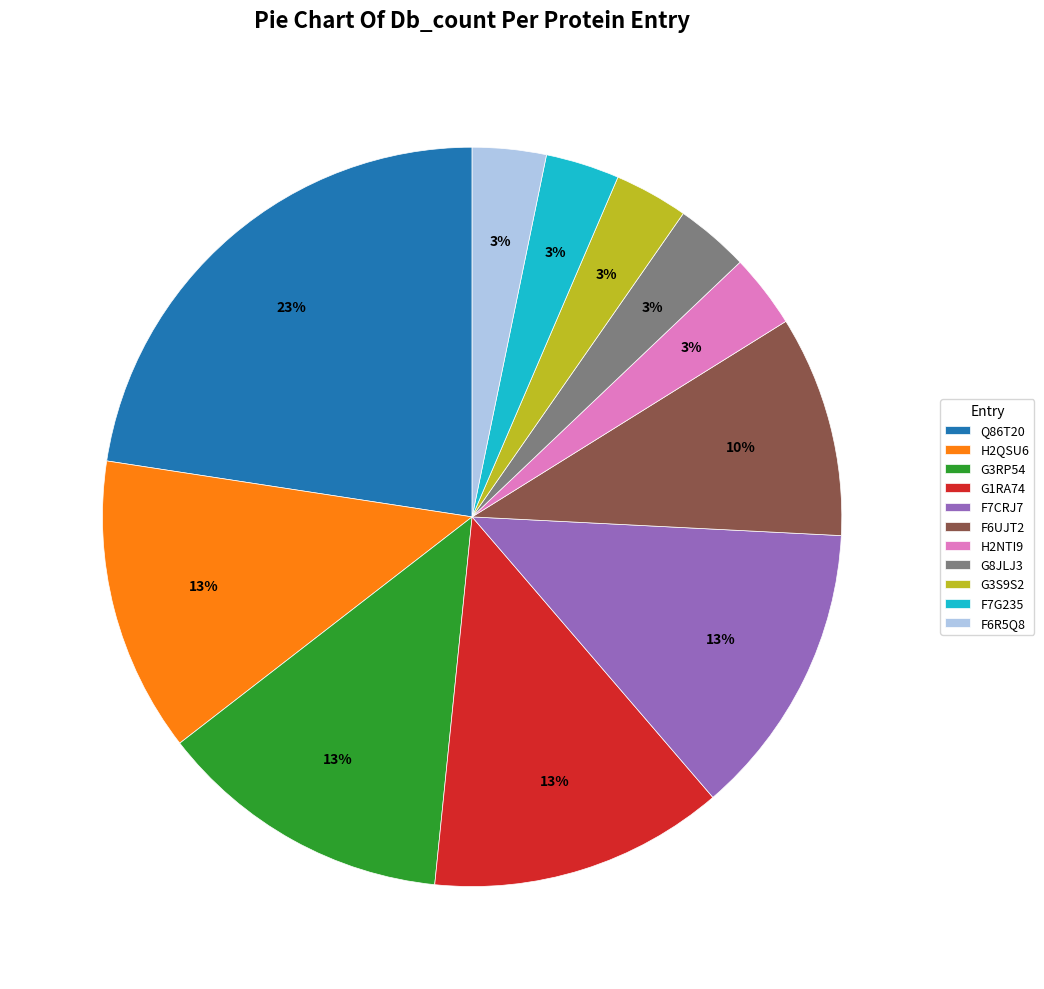

Is there a majority slice in this chart?

No